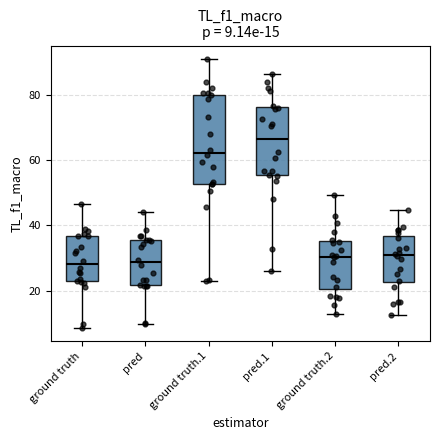

Comparing the boxes themselves (not the whiskers), which one is the tallest?

ground truth.1